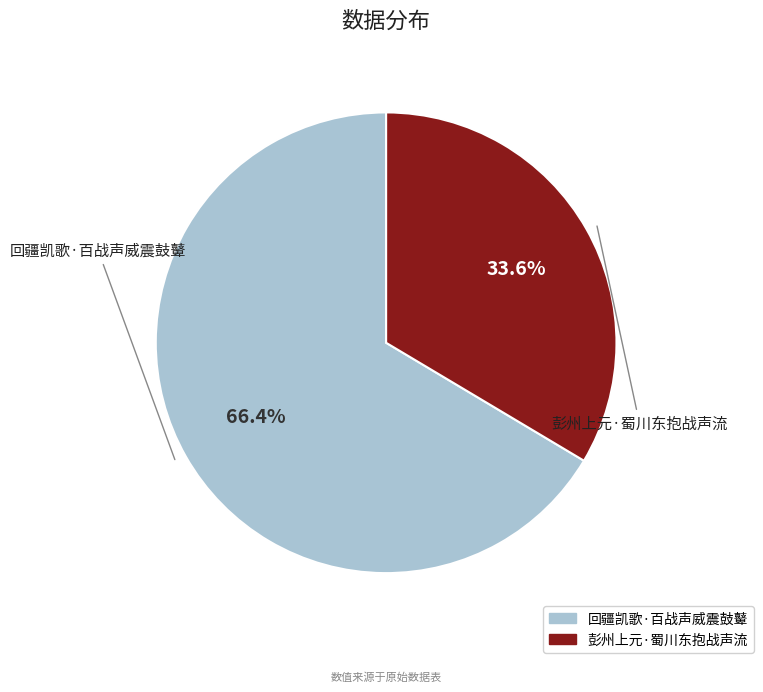

Which has a higher value, 彭州上元·蜀川东抱战声流 or 回疆凯歌·百战声威震鼓鼙?

回疆凯歌·百战声威震鼓鼙